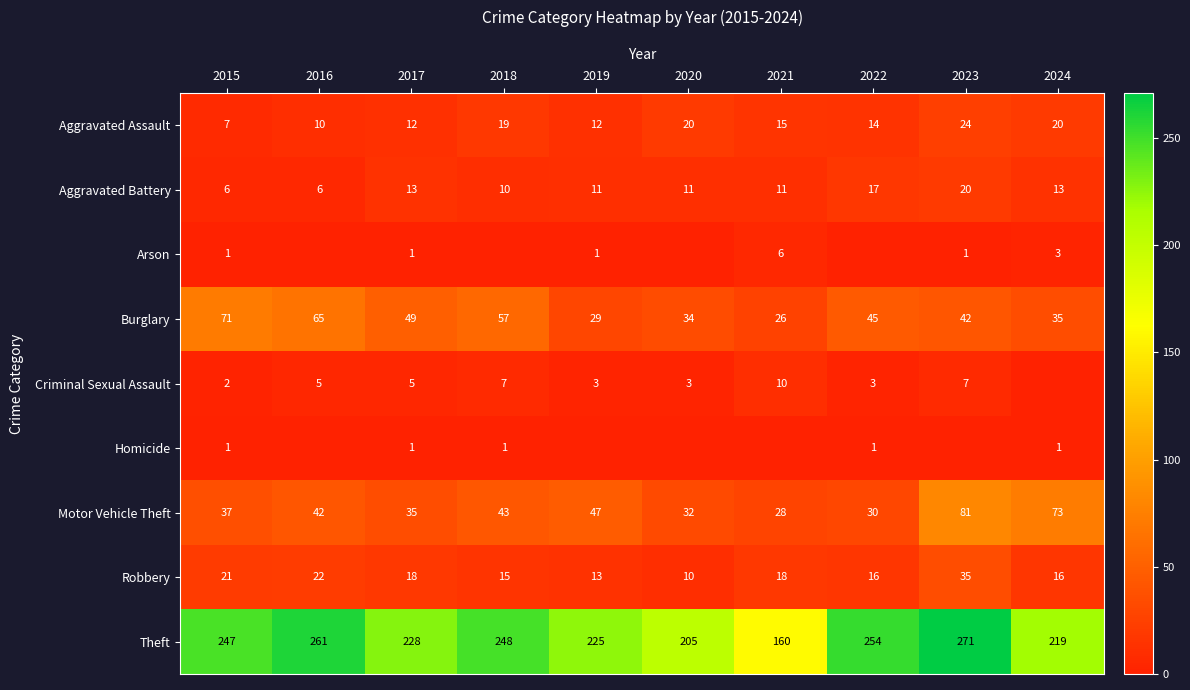

How many data points in Aggravated Battery are less than 11?

3